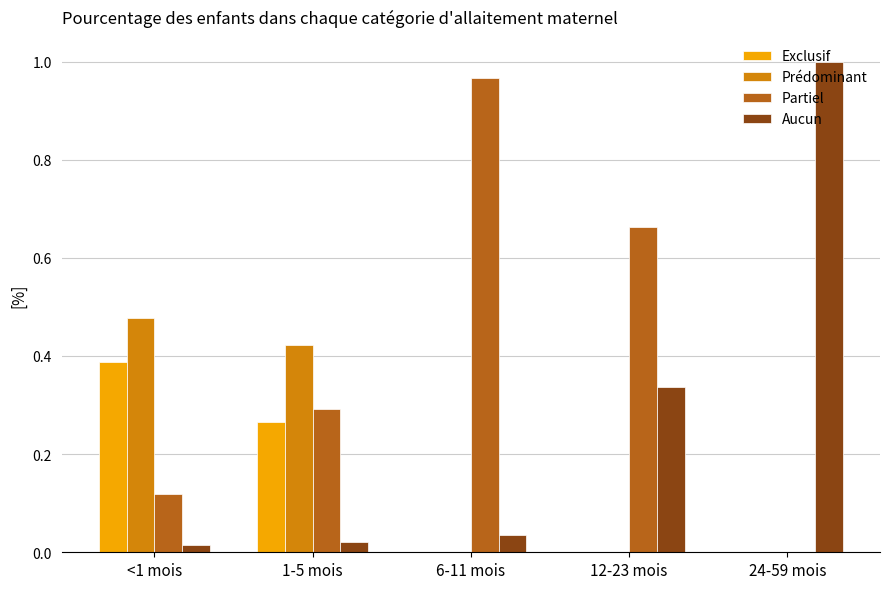

Which series changed the most between <1 mois and 24-59 mois?

Aucun